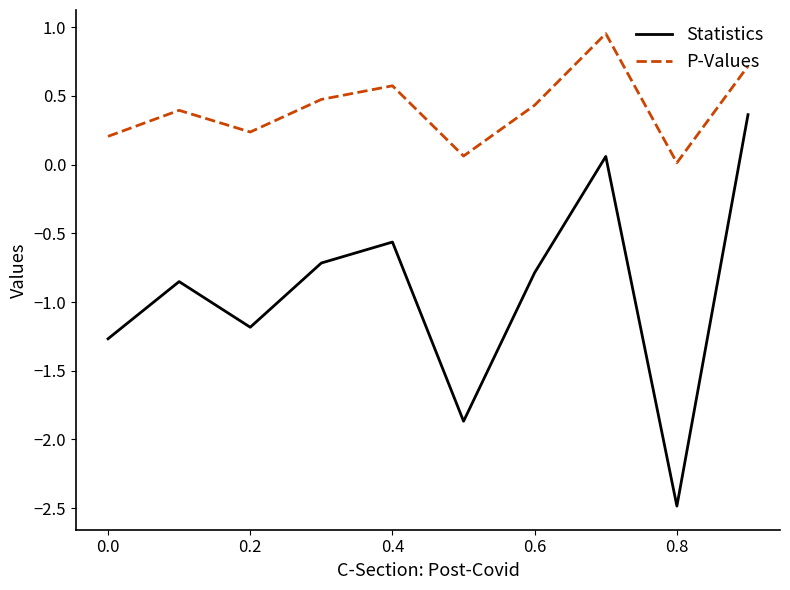

True or false: P-Values and Statistics intersect in this chart.

False